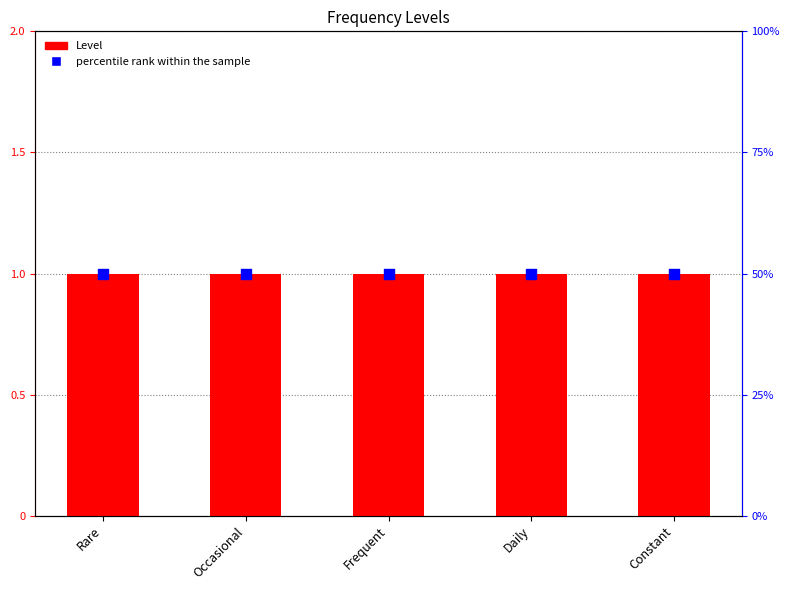

Which series has the largest total across all categories?

Level